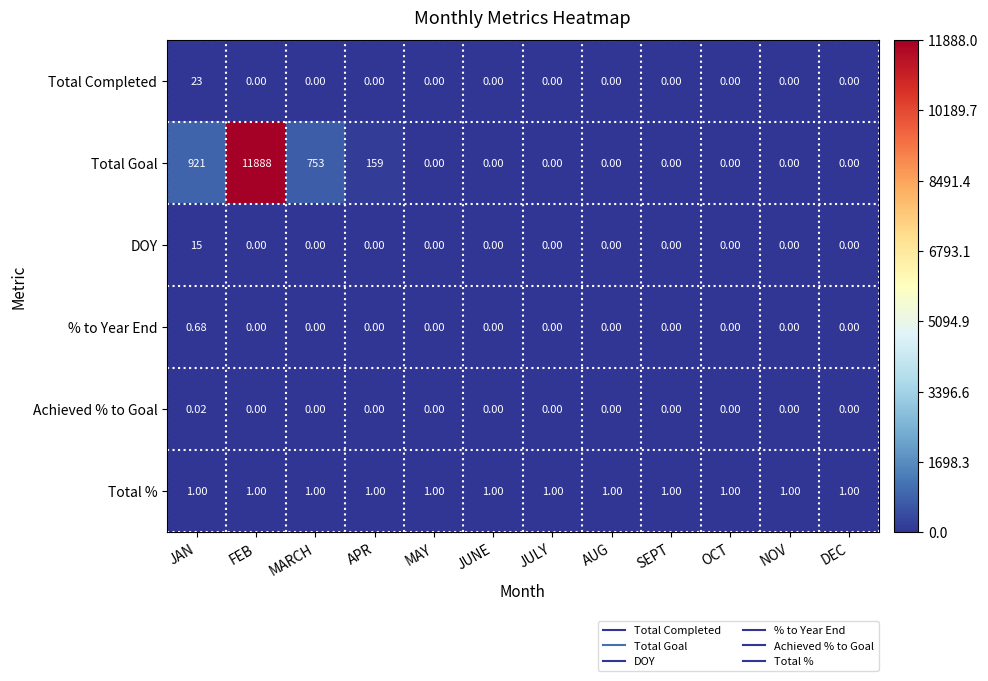

Between MARCH and JUNE, which series saw the biggest shift?

Total Goal